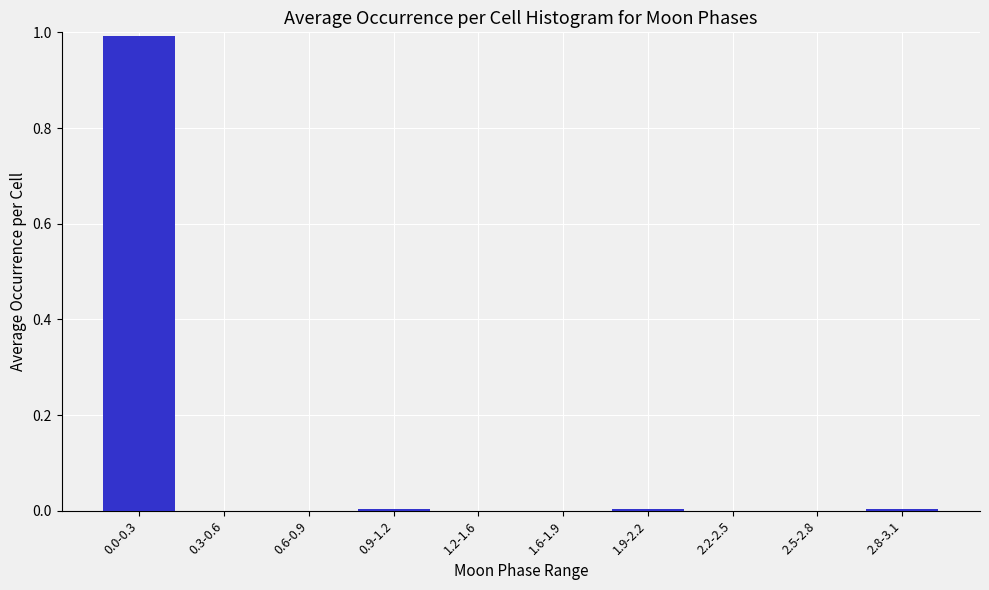

What is the sum of all values?

1.0